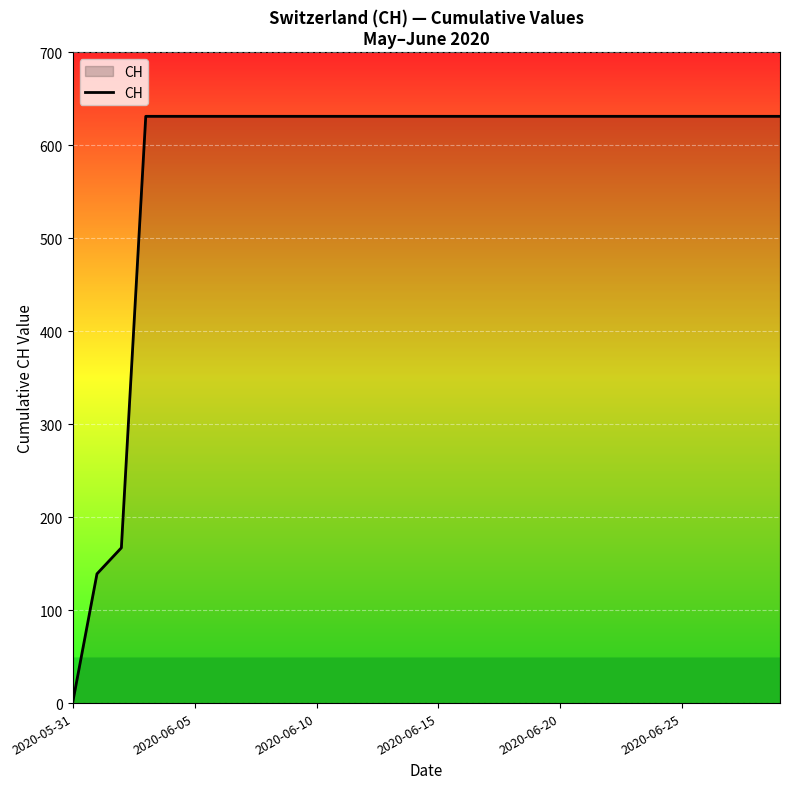

Reading left to right, list all the values displayed in this chart.

0	139	167	631	631	631	631	631	631	631	631	631	631	631	631	631	631	631	631	631	631	631	631	631	631	631	631	631	631	631